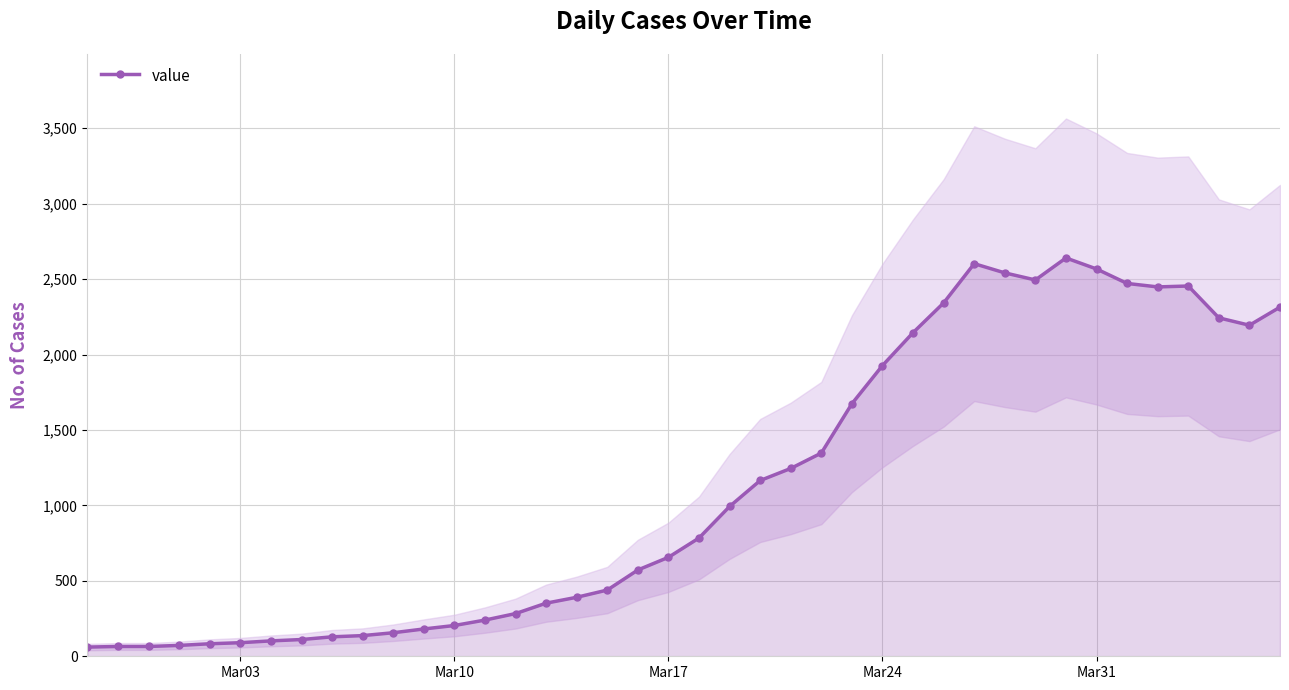

What is the maximum value for value?

2640